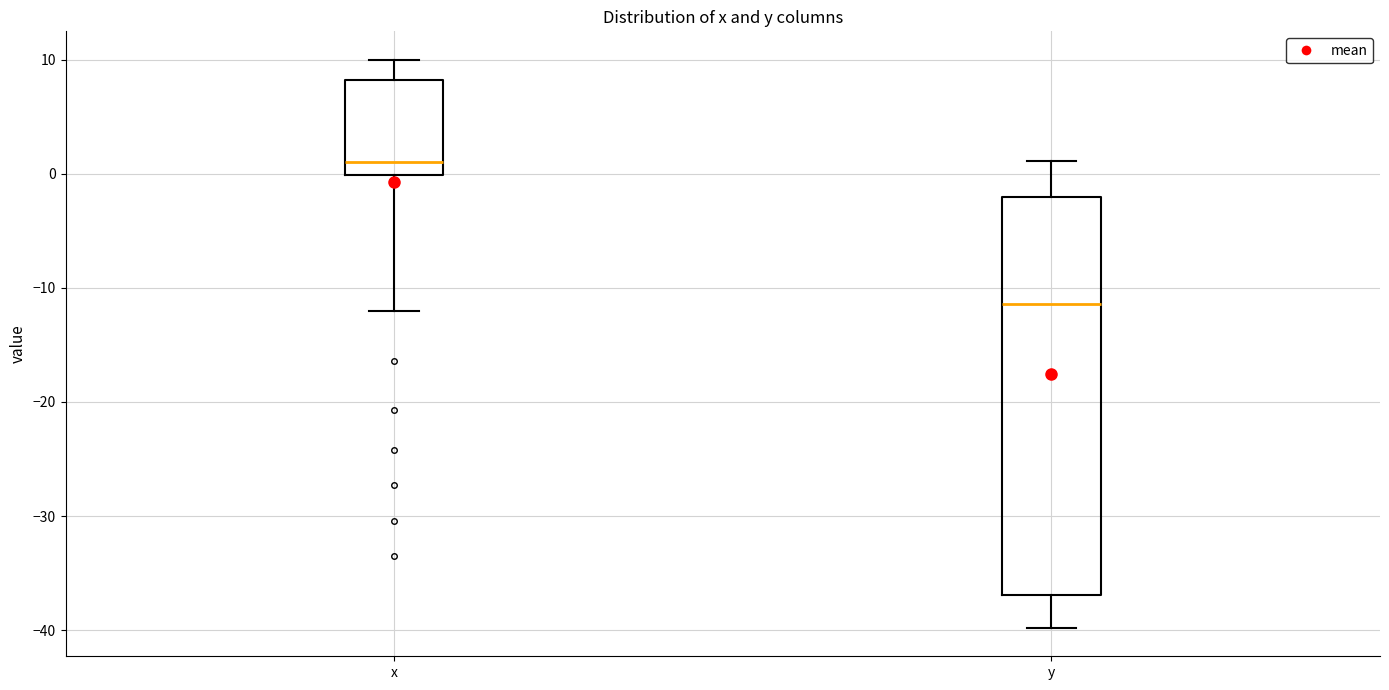

Comparing the boxes themselves (not the whiskers), which one is the tallest?

y